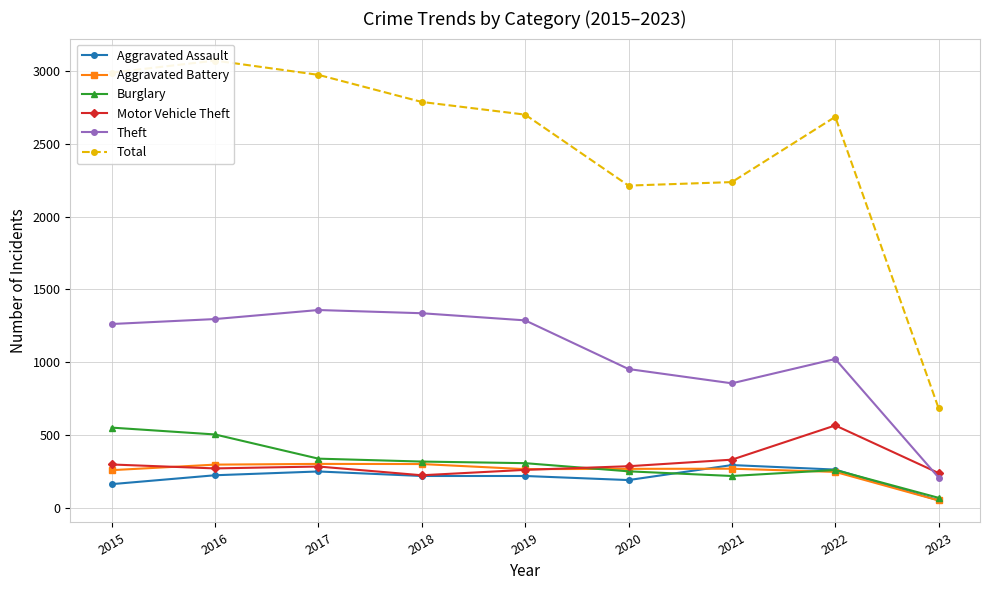

What is the difference between the Total values at 2018 and 2016?

284